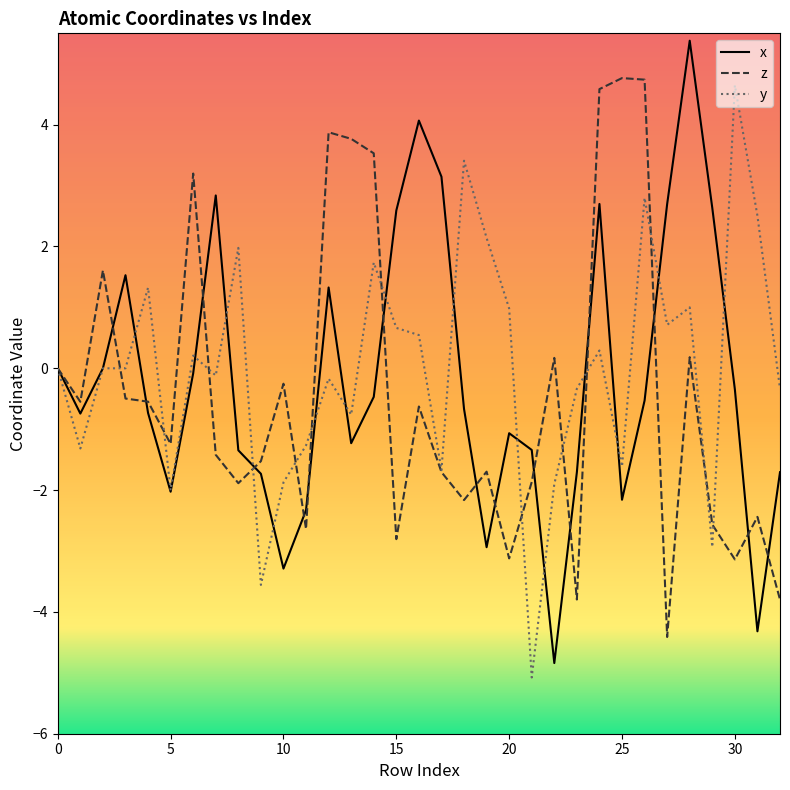

Which series has the widest spread of values?

x